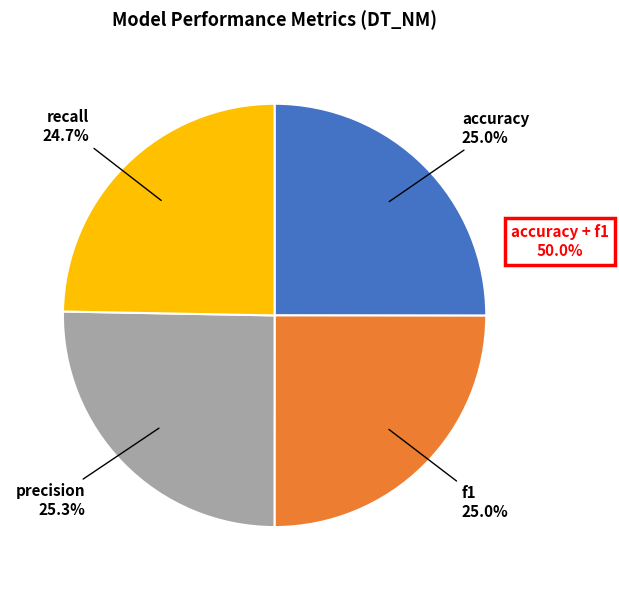

Count the number of slices in the pie.

4